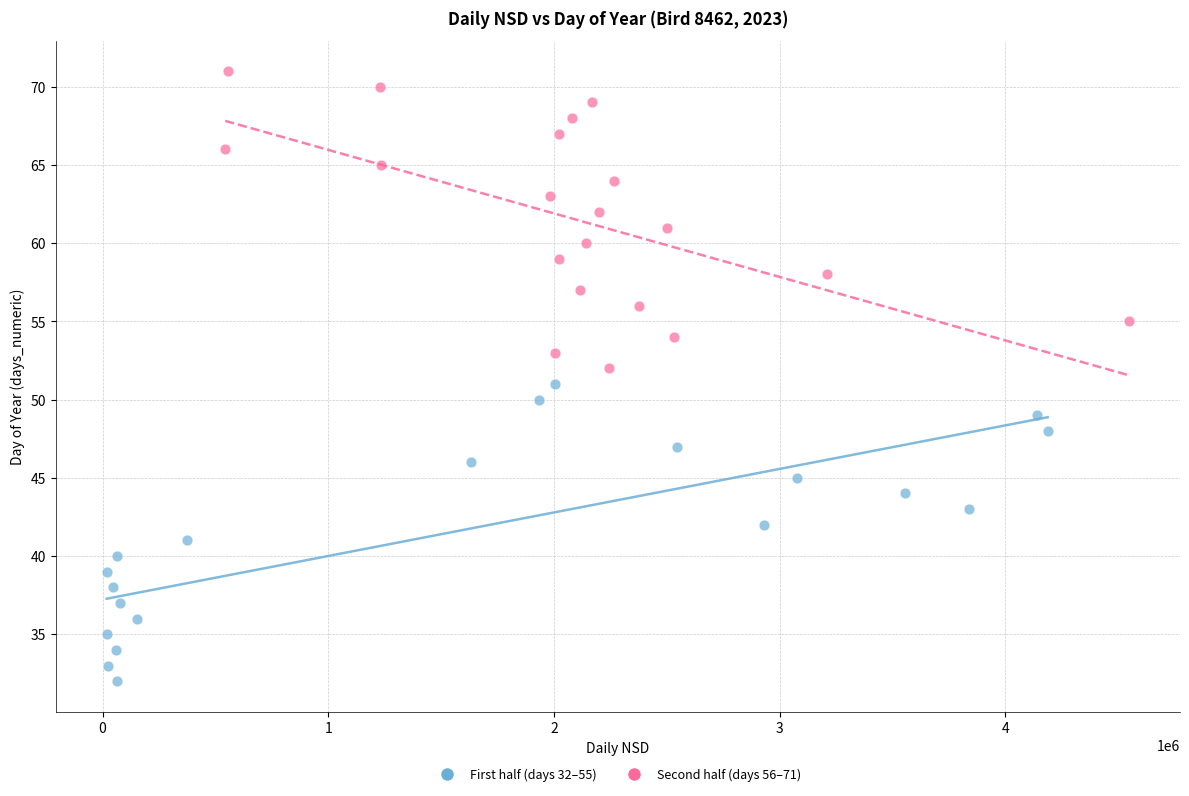

Which series contains the highest Y value?

Second half (days 56–71)